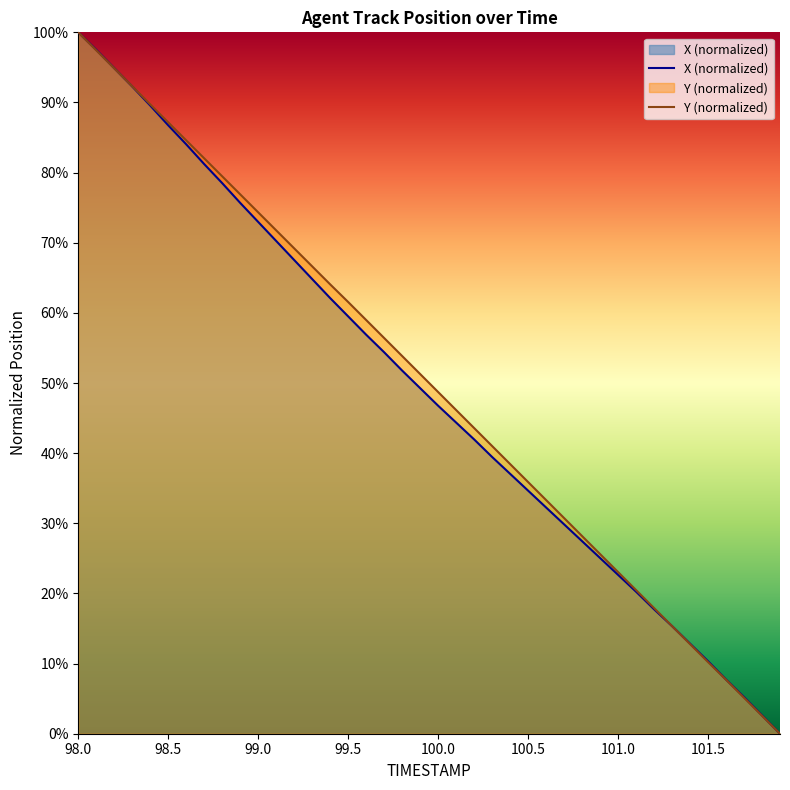

The X series shows 1.0 at 98.1. True or false?

True